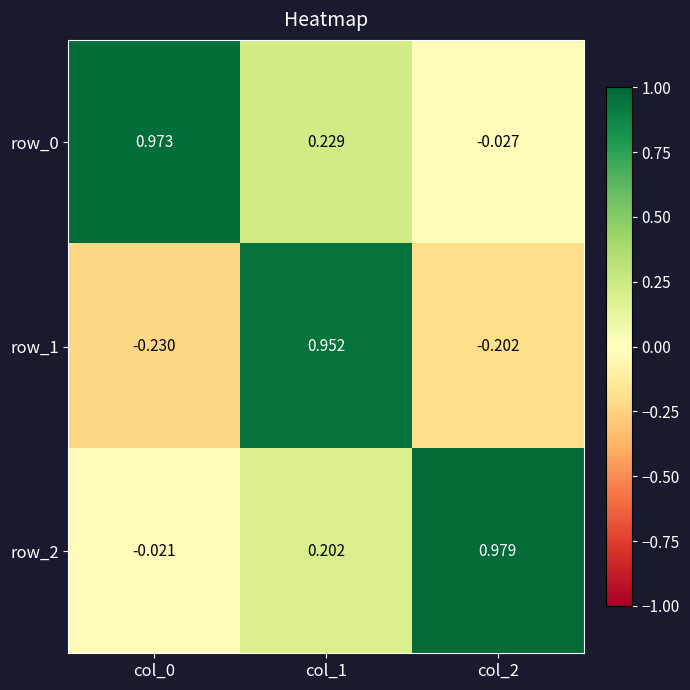

Is the value of row_1 at col_0 greater than the value of row_0 at col_1?

No